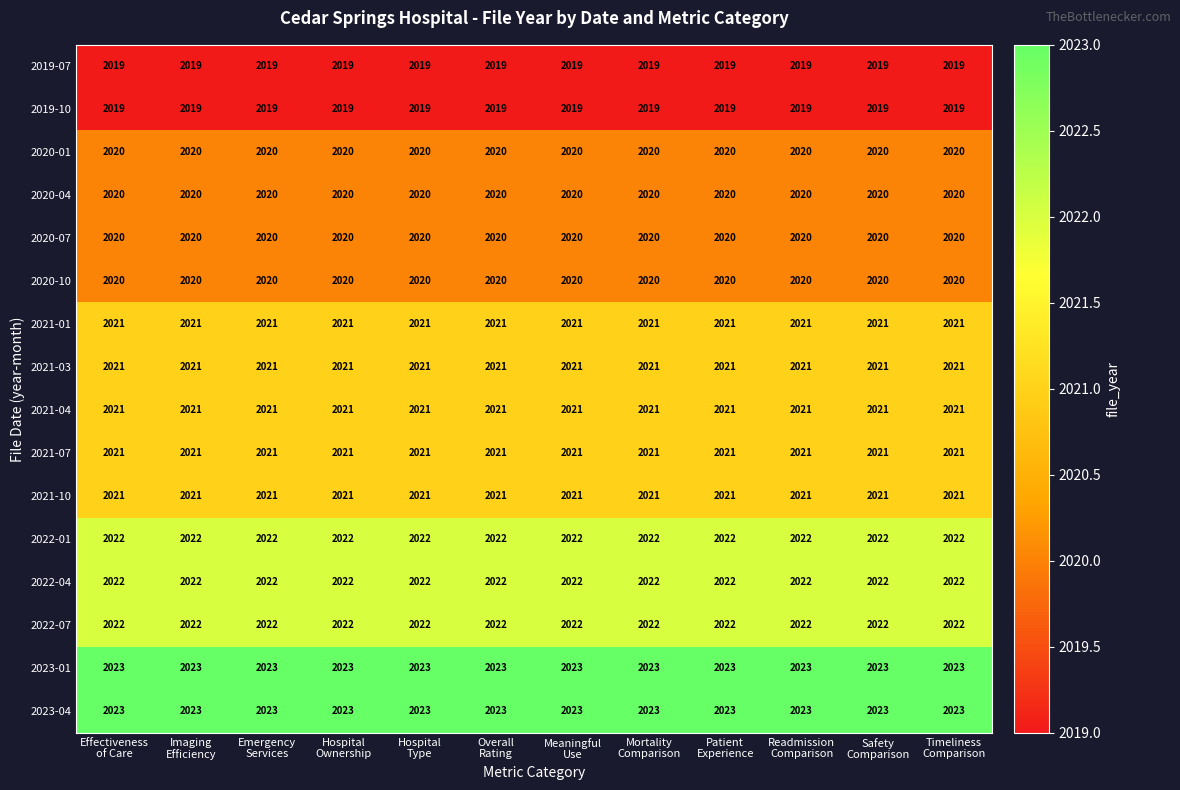

What is the greatest value displayed?

2023